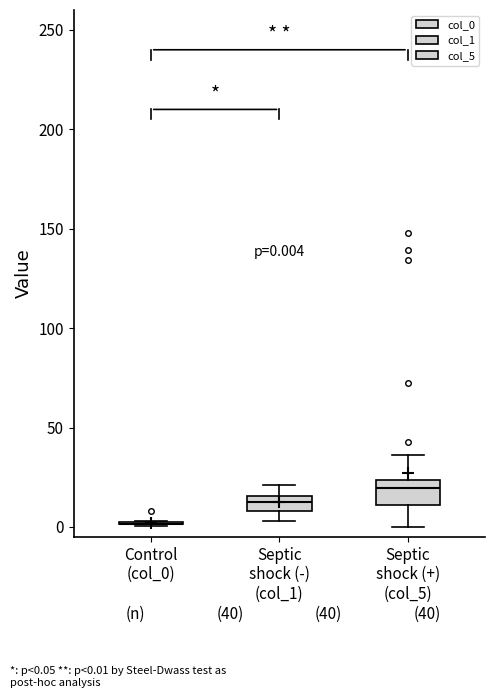

Which box is the tallest, from its lower edge to its upper edge?

Septic shock (+) (col_5)